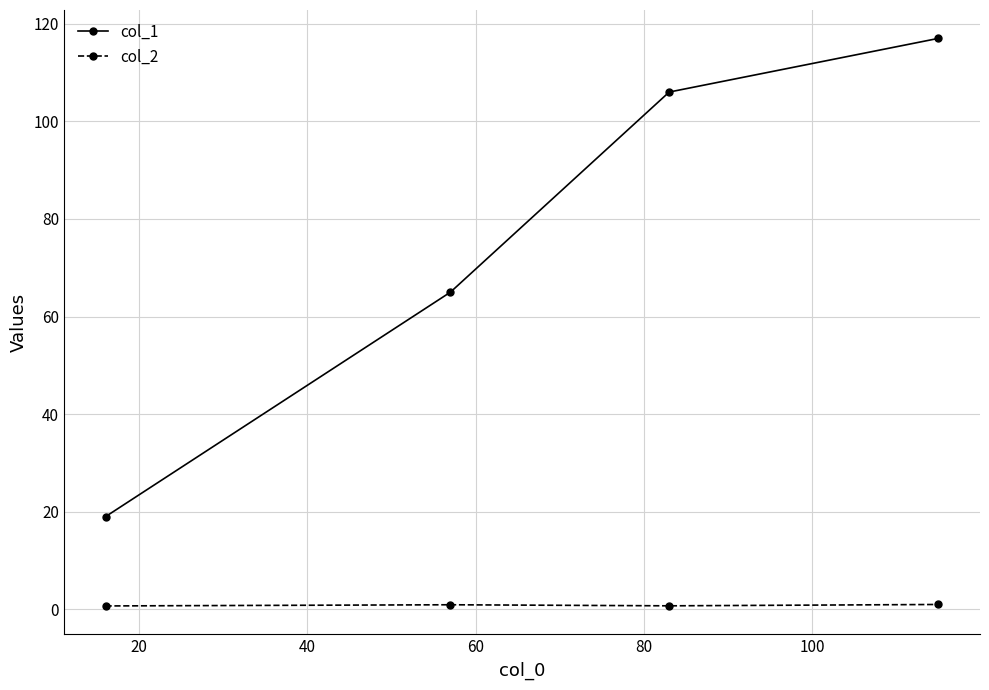

Rank the series by their maximum value, from lowest to highest.

col_2, col_1